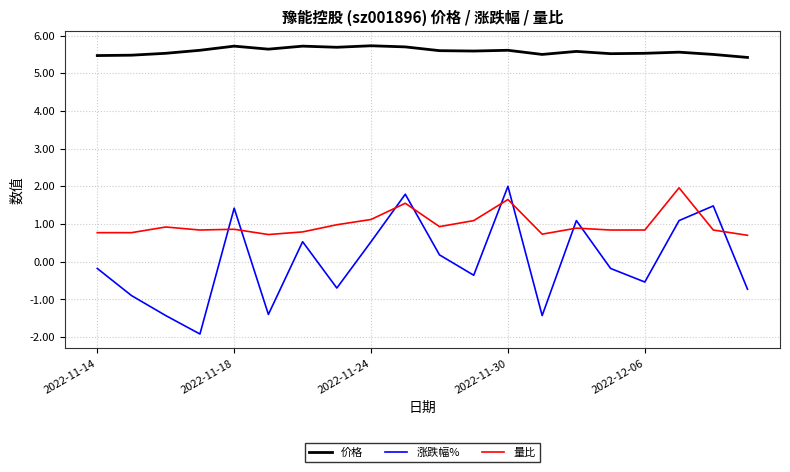

Rank the series by their average value, from lowest to highest.

涨跌幅%, 量比, 价格